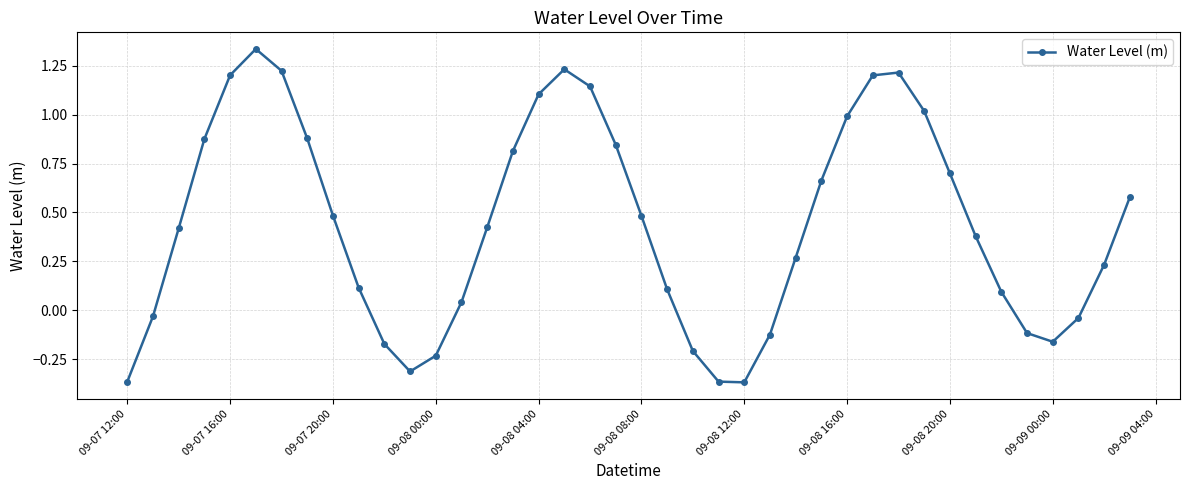

What is the value of the 29th point from the left?

1.0